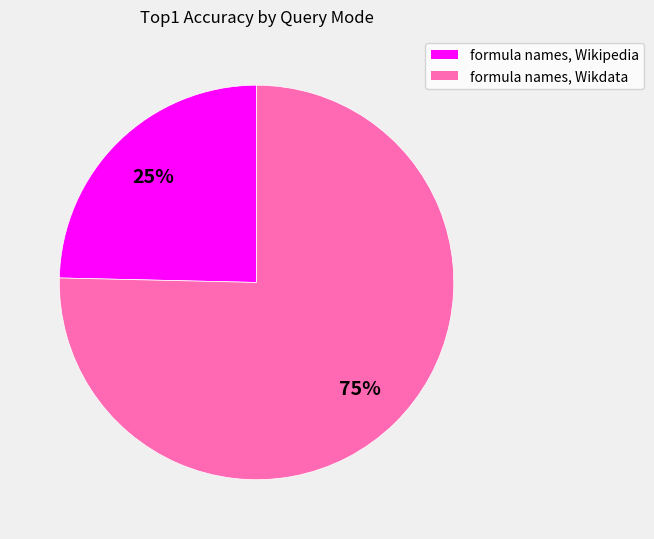

Is the sum of formula names, Wikdata and formula names, Wikipedia greater than half?

Yes